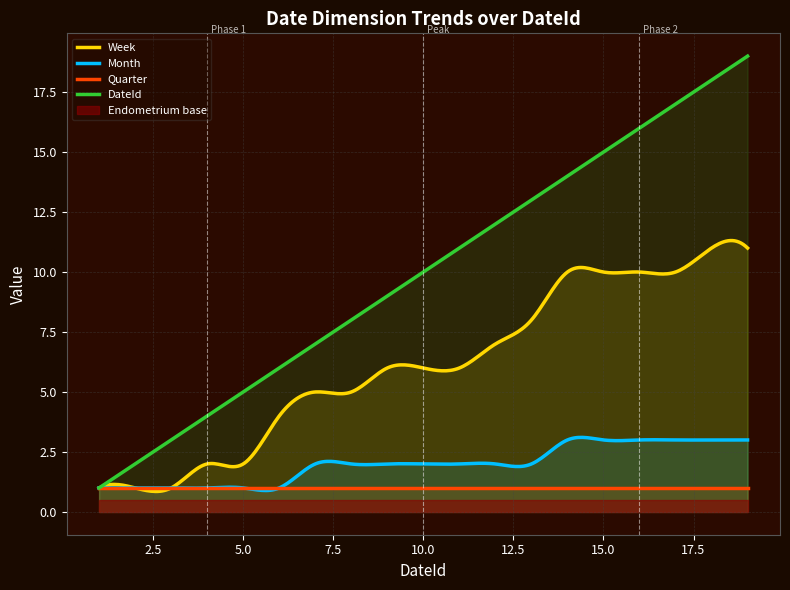

Does the chart display data point markers on the line(s)?

No